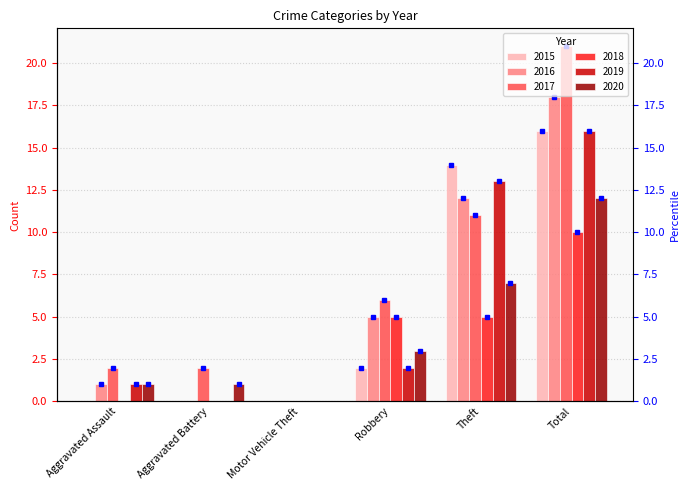

True or false: 2020 has a value of 1 at Robbery.

False